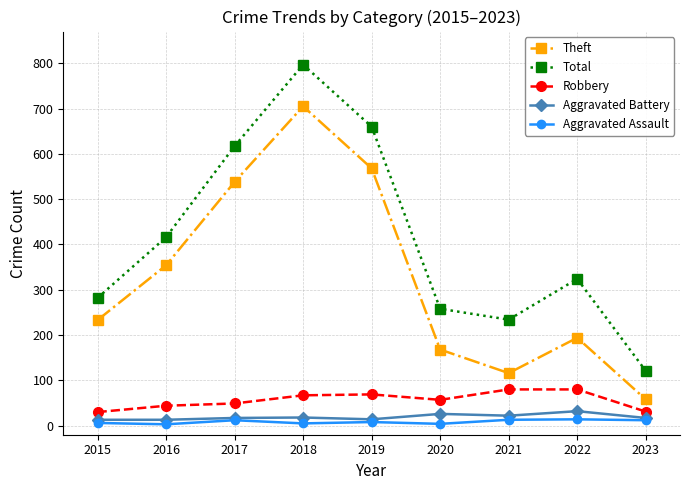

What is the maximum value for Theft?

705